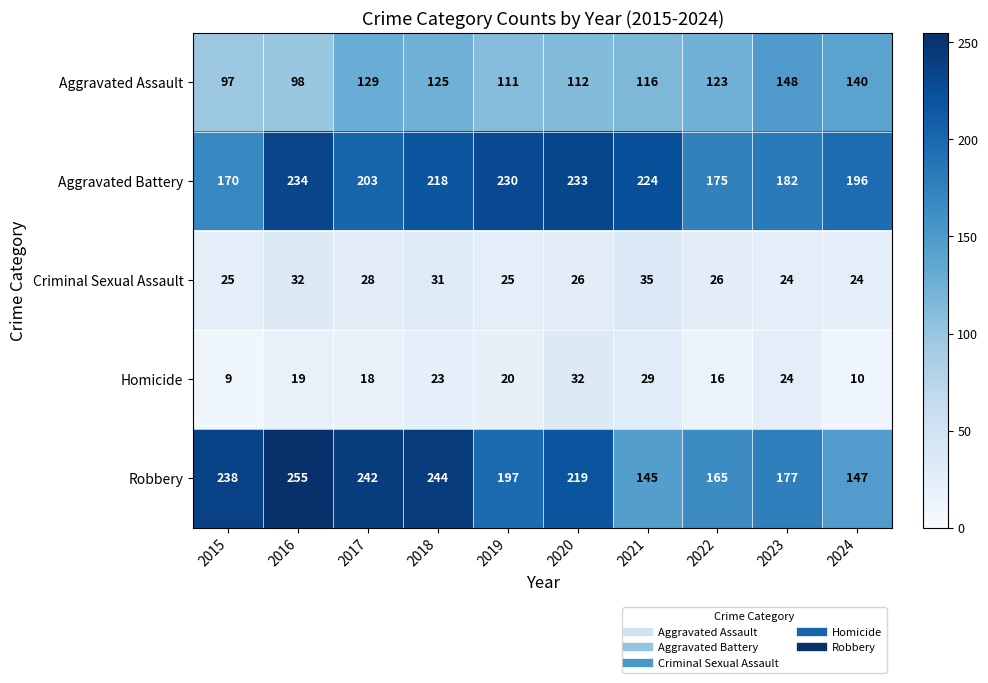

What is the difference between the Aggravated Battery values at 2020 and 2021?

9